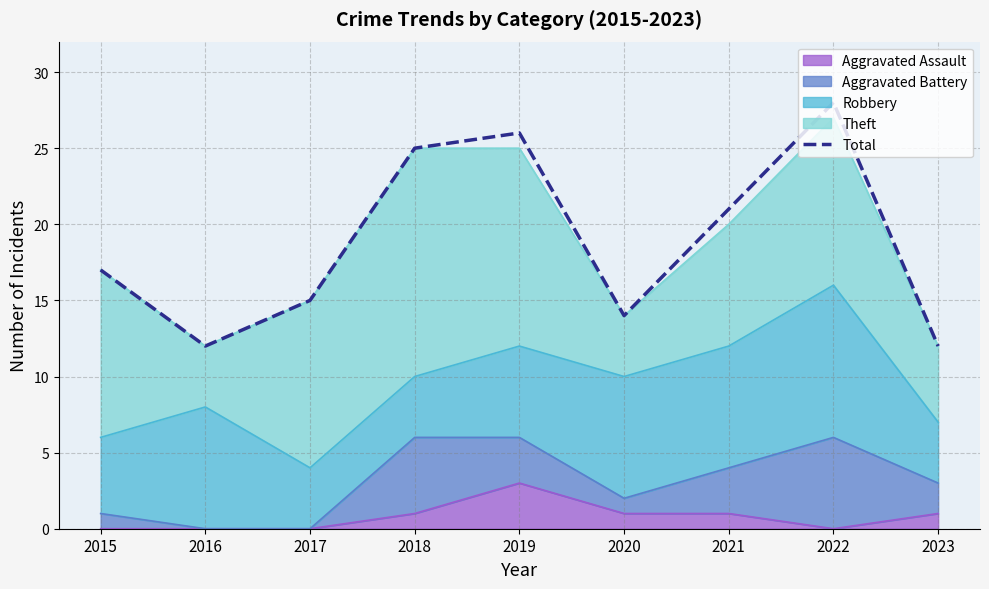

What is the sum of the values at 2017 and 2018?

40